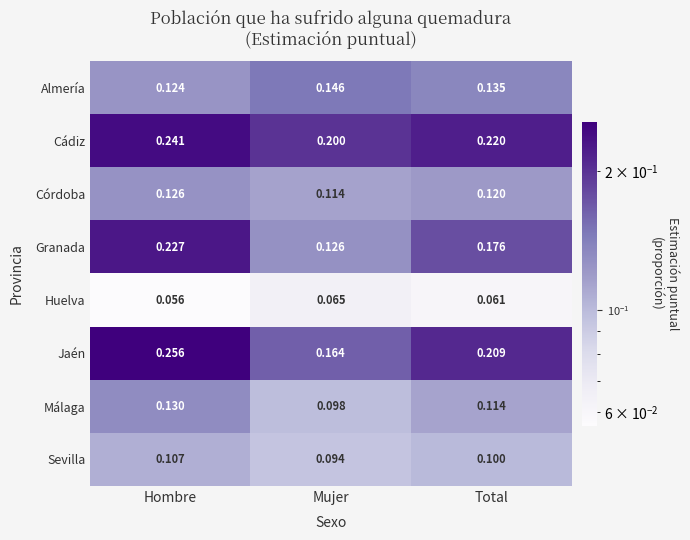

Rank the series at Total from lowest to highest value.

Huelva, Sevilla, Málaga, Córdoba, Almería, Granada, Jaén, Cádiz